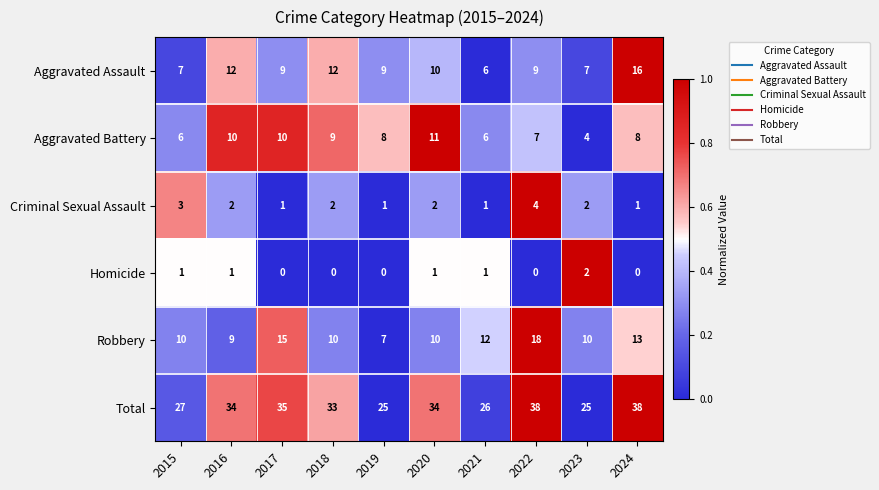

Which series has the widest spread of values?

Total